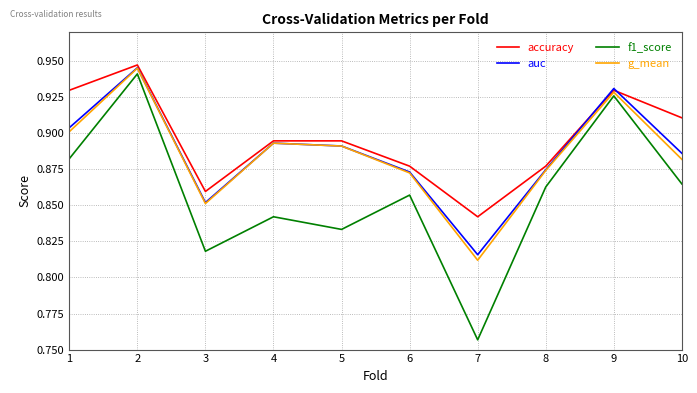

What is the difference between the second highest and minimum values in the g_mean series?

0.1